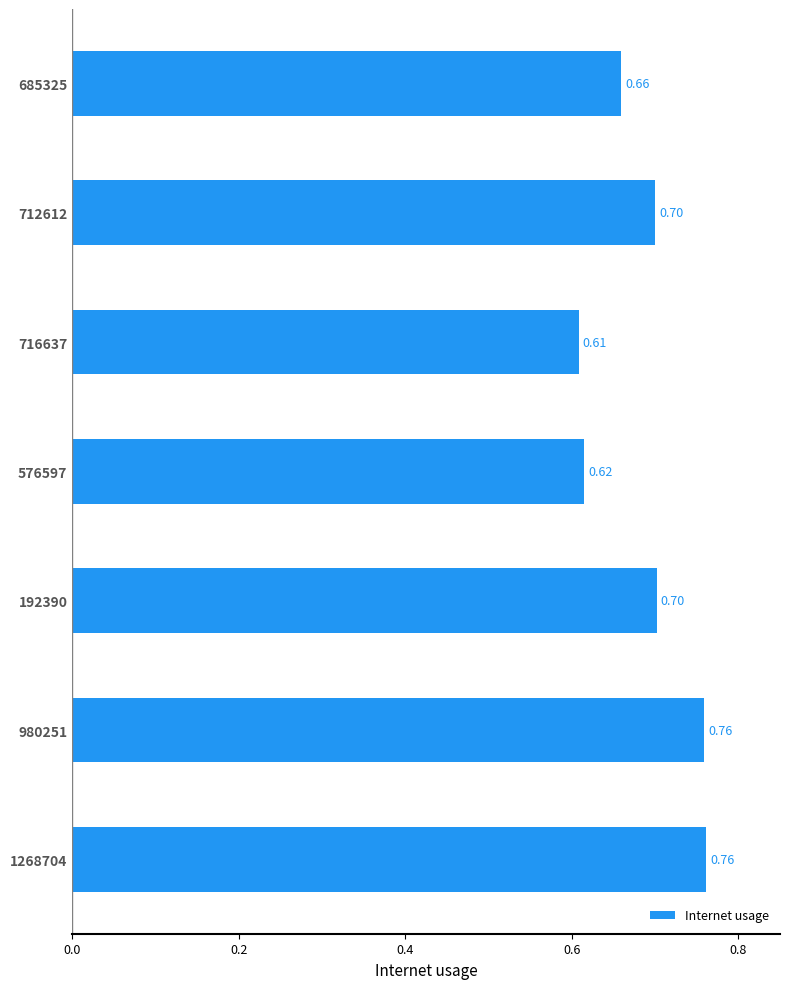

What is the average value?

0.7